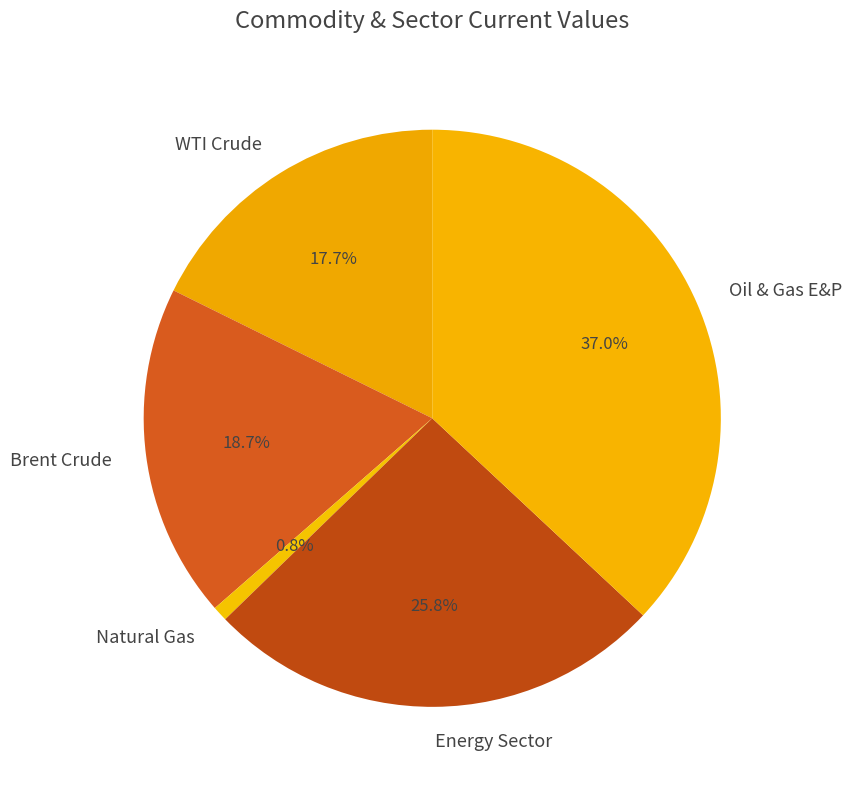

The Brent Crude slice represents 6% of the pie. True or false?

False